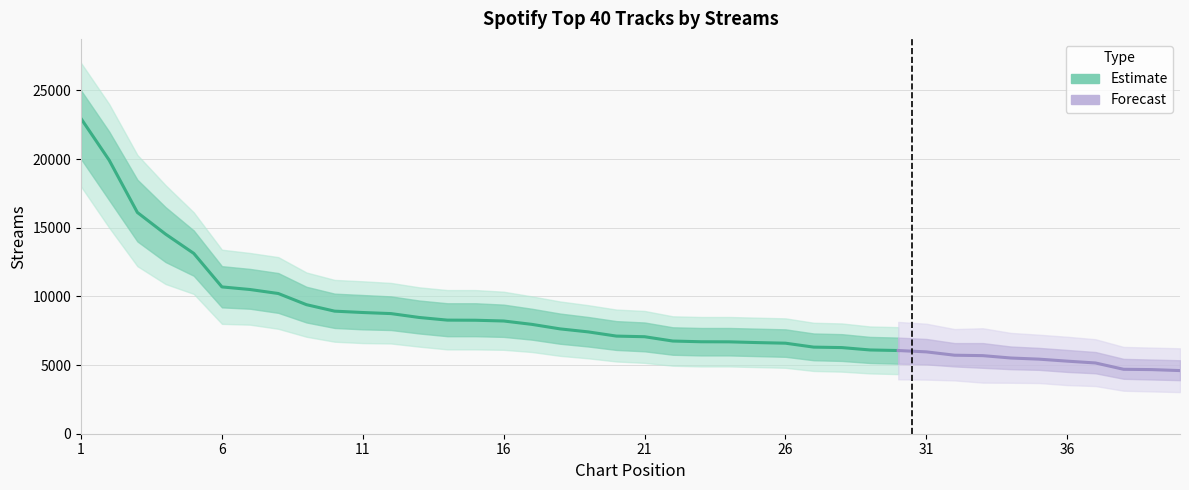

What is the smallest value displayed?

4598